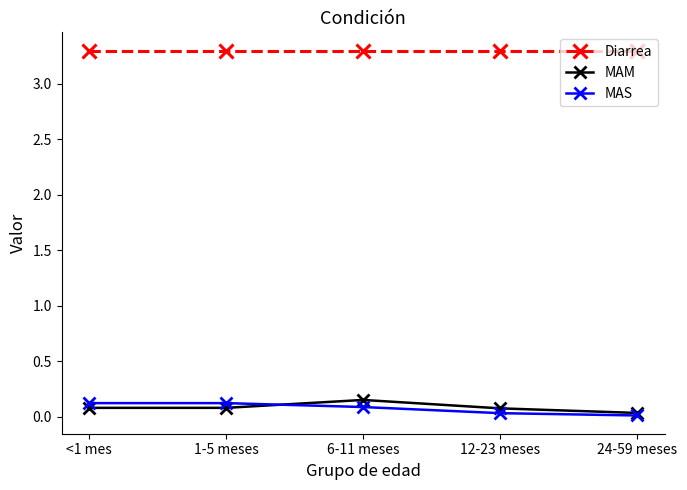

What is the difference between the maximum and minimum values in the MAM series?

0.1